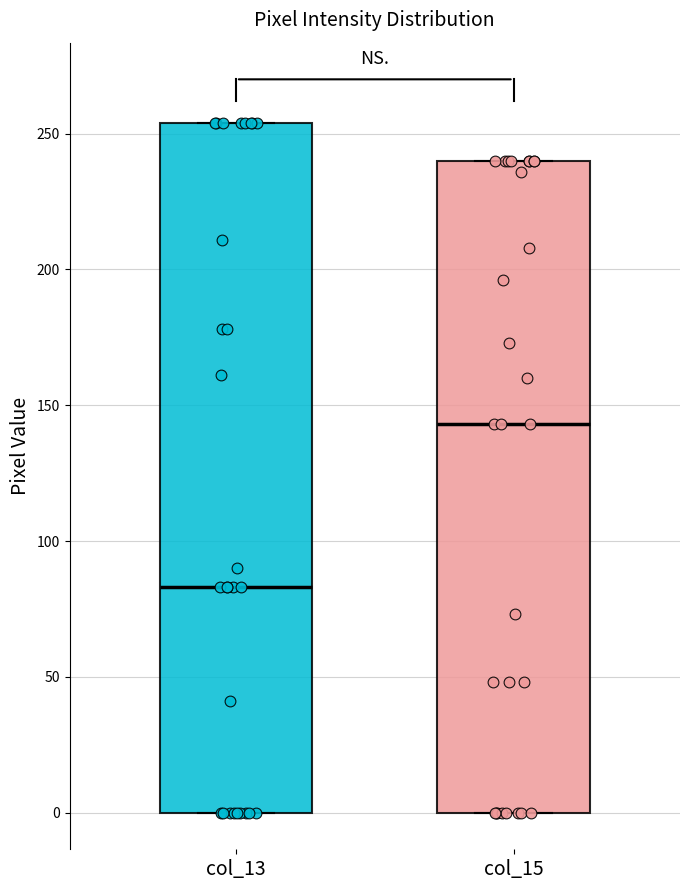

Where is the lower edge of the box for col_15 on the y-axis? The values are not printed on the chart, so give them approximately, as read against the axis.

0